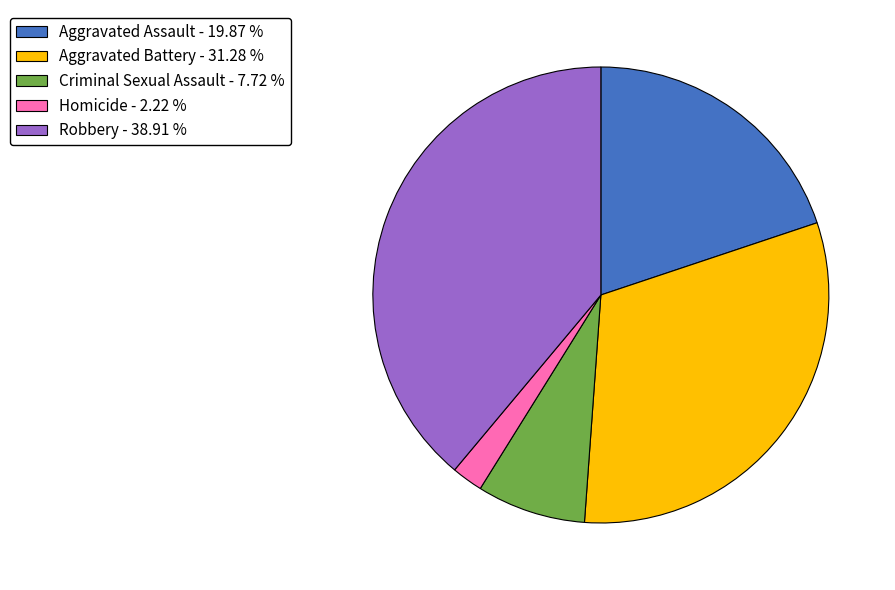

How many slices are in this pie chart?

5